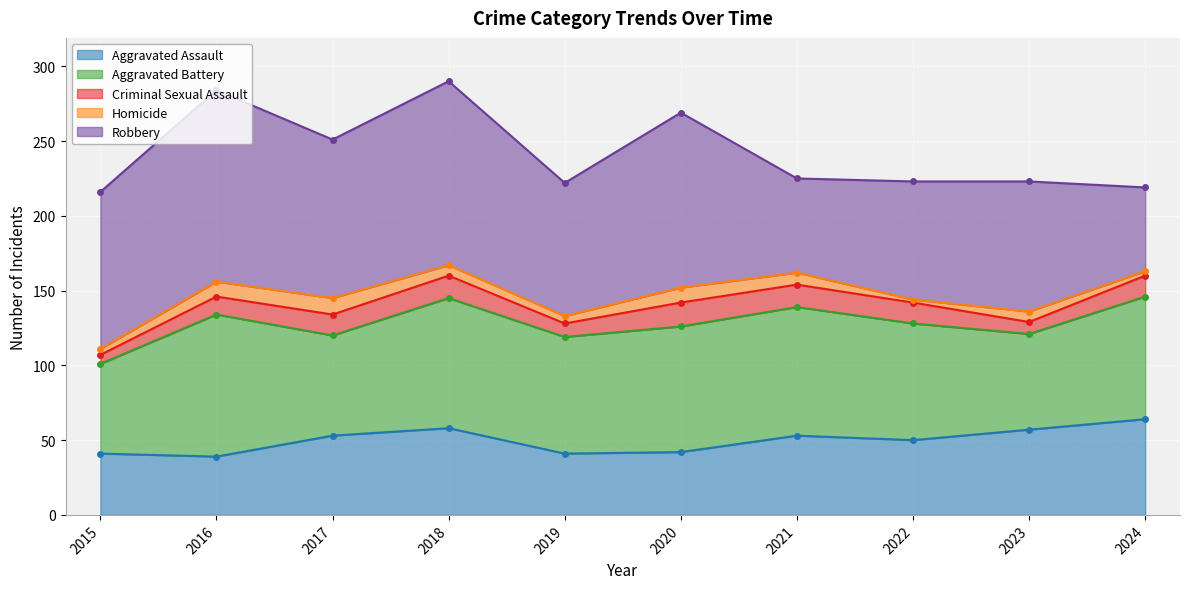

At which label does Homicide first exceed 7?

2016